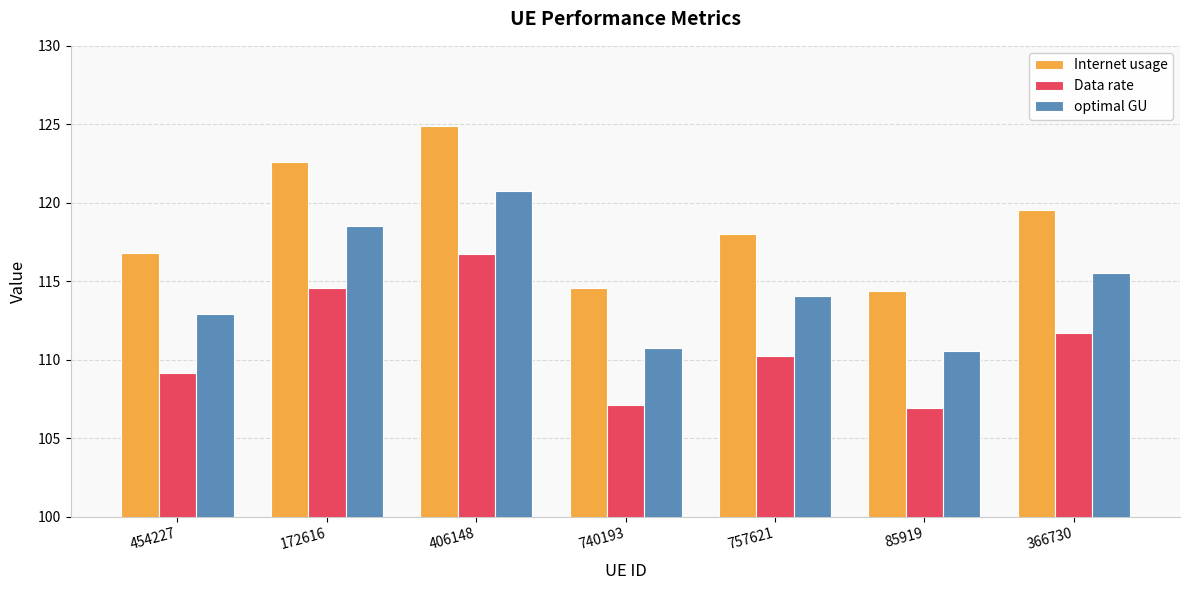

What position from the left is 85919?

6